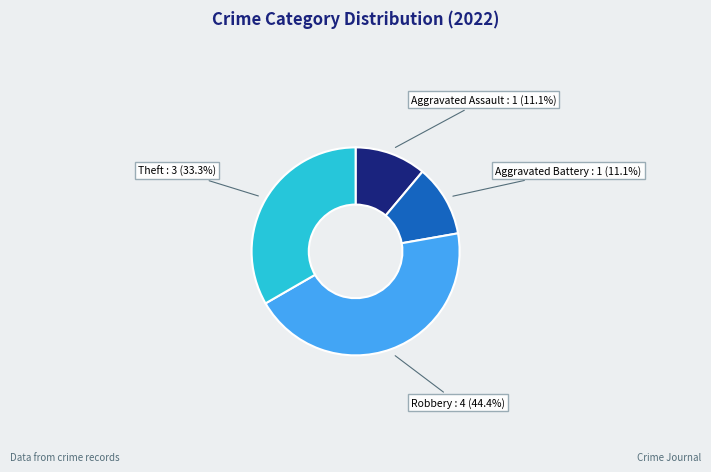

Is there a majority slice in this chart?

No